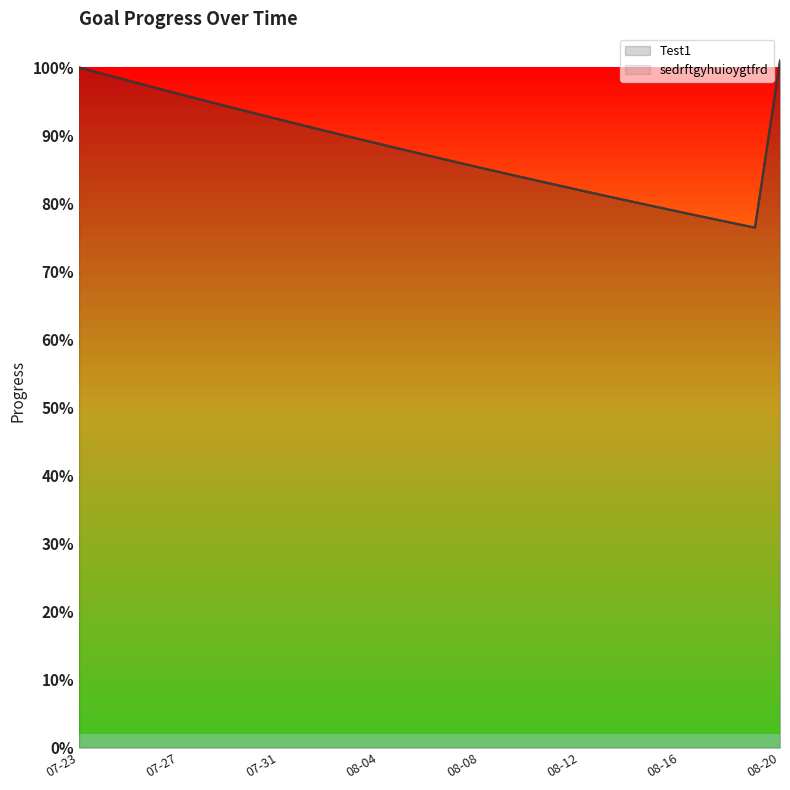

What is the maximum value for Test1?

1.0